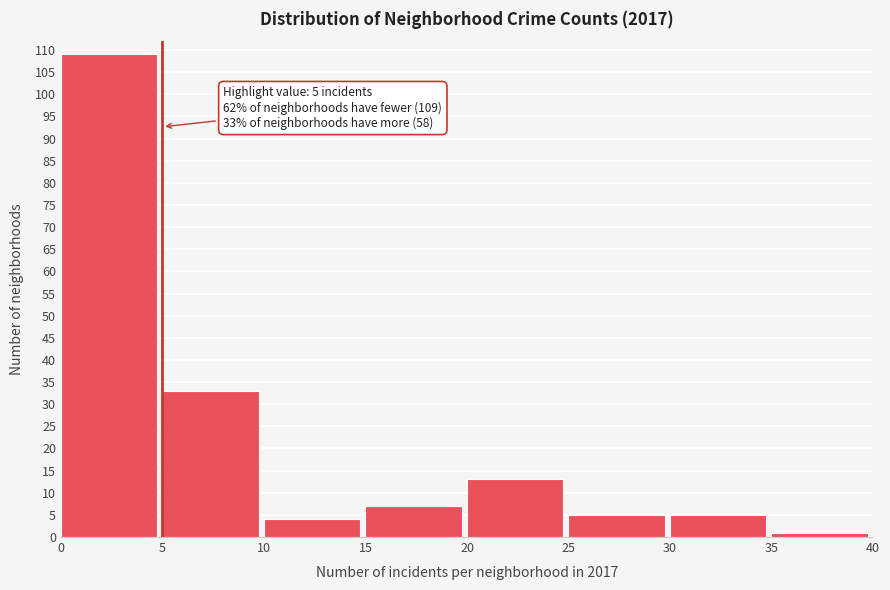

Over which range of the x-axis is the bar tallest?

0 to 5